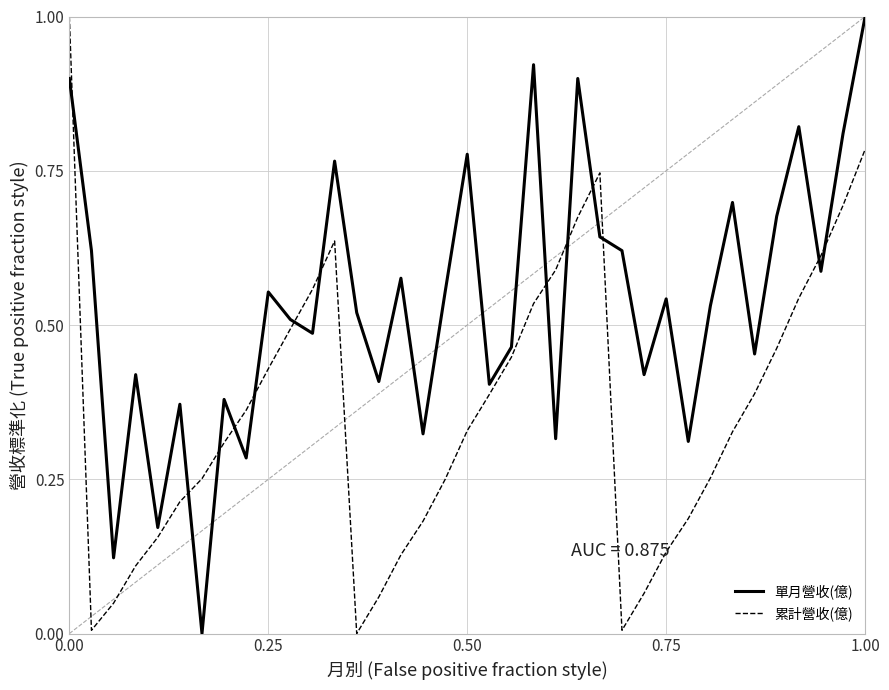

How many lines are shown in the chart?

2